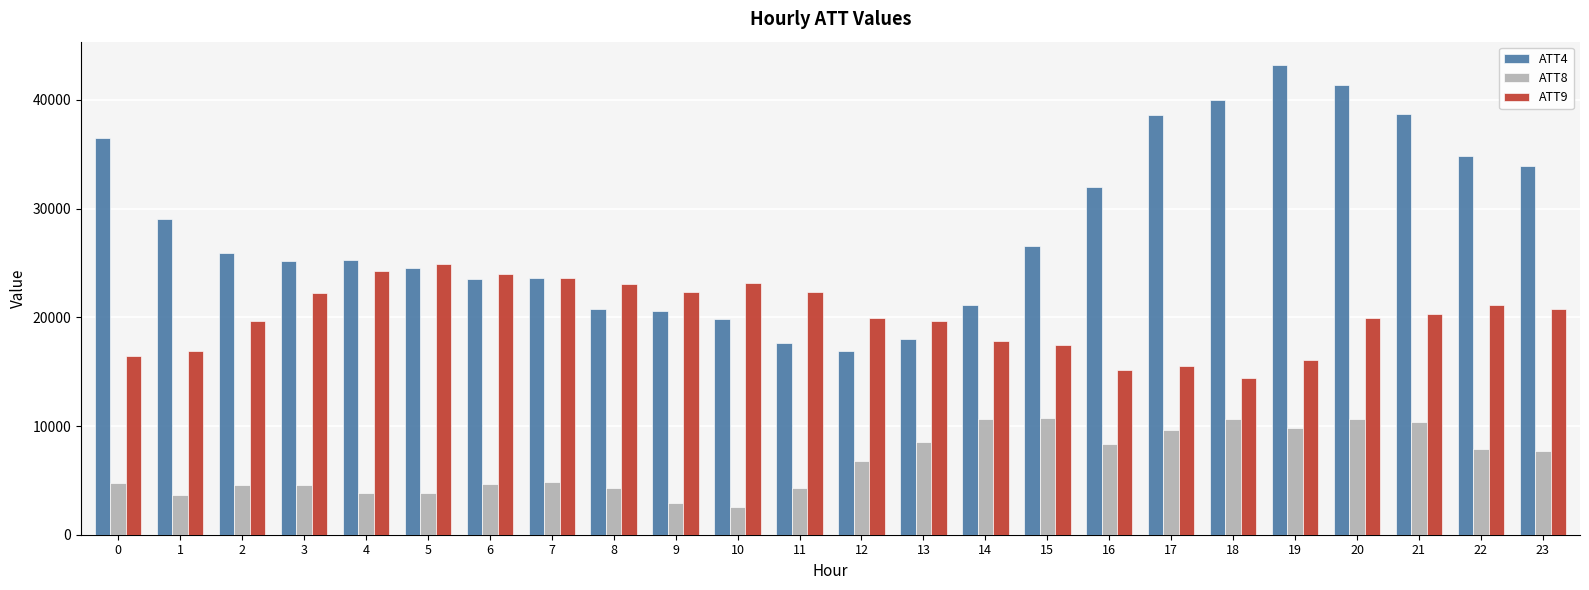

Which series has the widest spread of values?

ATT4